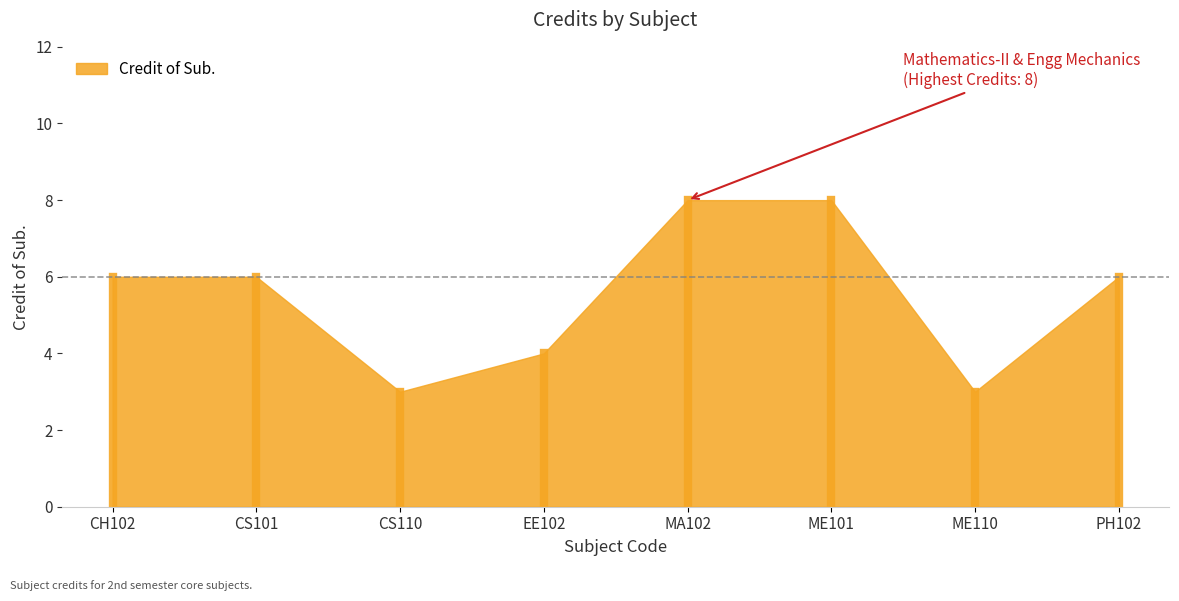

True or false: there are more than 2 points higher than both neighbors.

False